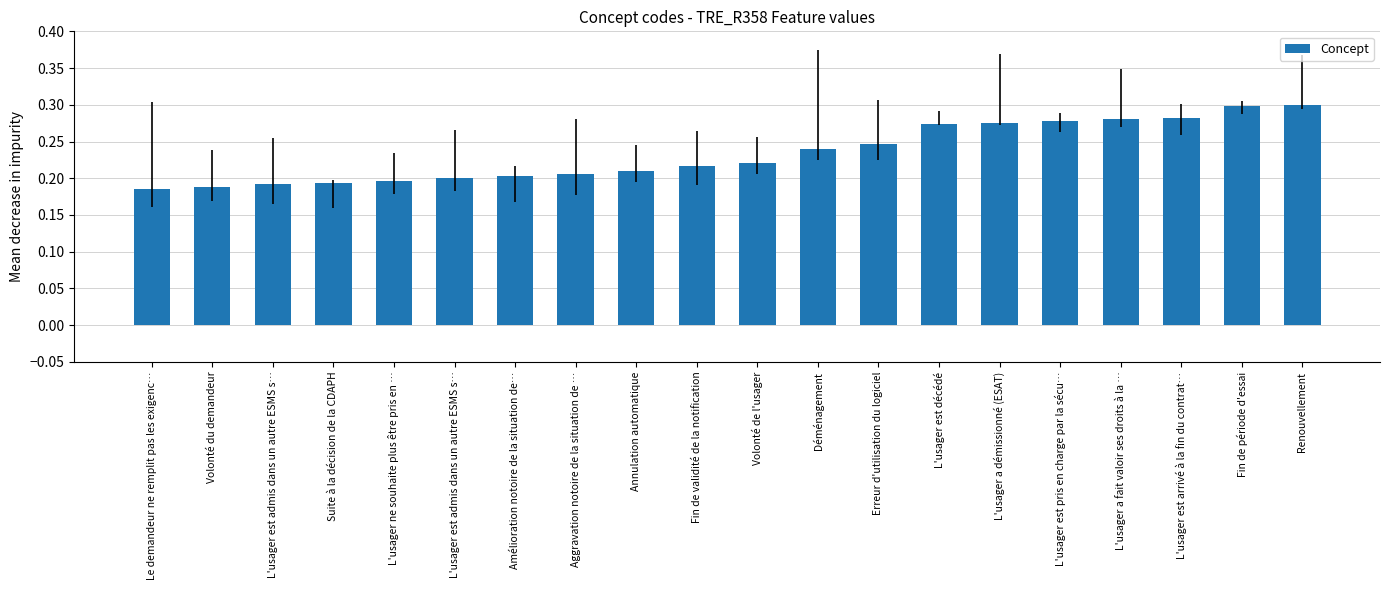

Which has a higher value, L'usager a fait valoir ses droits à la … or L'usager a démissionné (ESAT)?

L'usager a fait valoir ses droits à la …